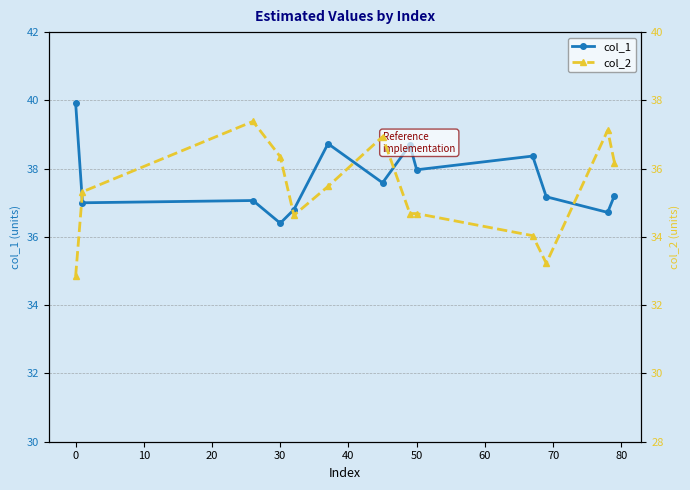

At which label is col_1 closest to 38?

50